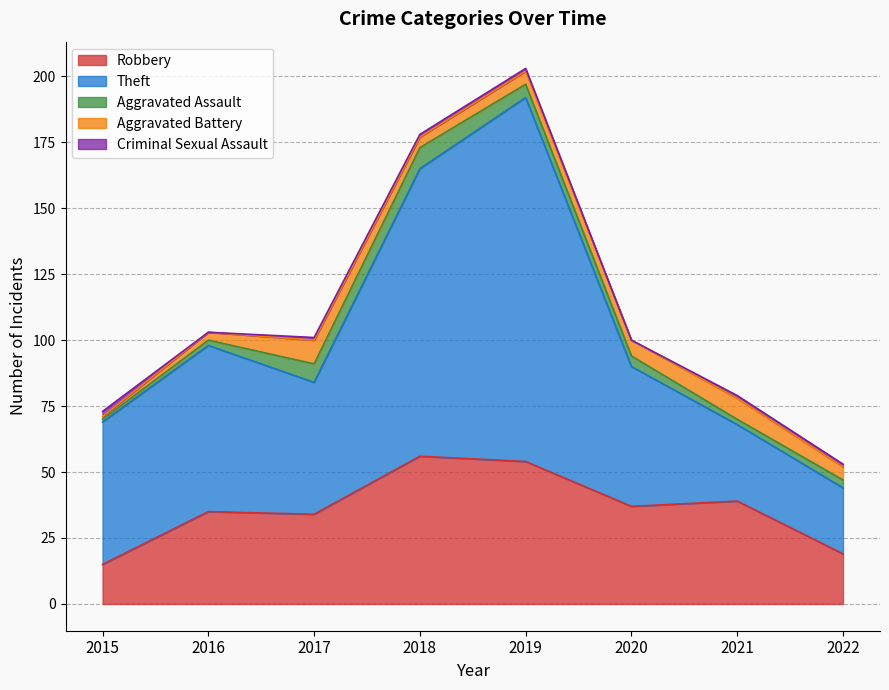

True or false: Theft and Robbery cross at least once.

True